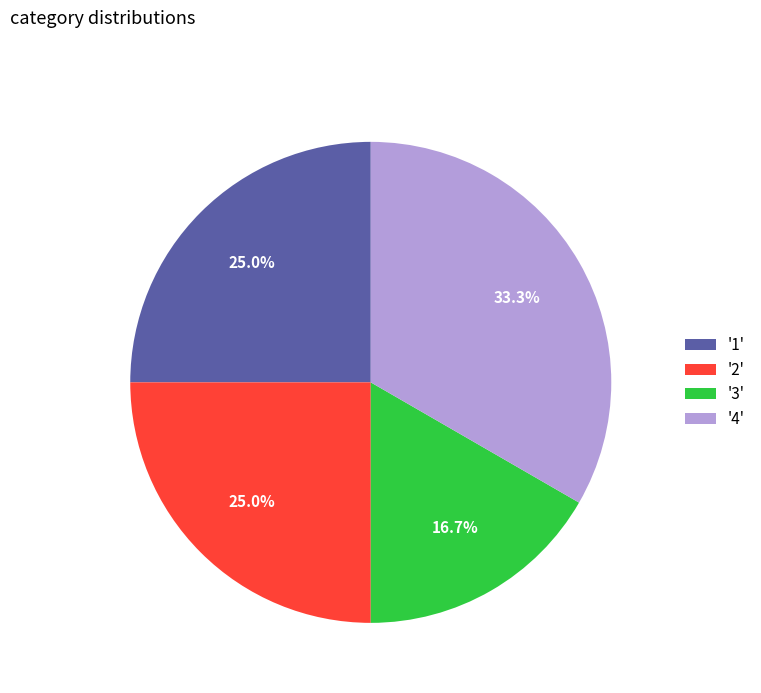

What percentage do '4' and '2' together represent?

58.3%